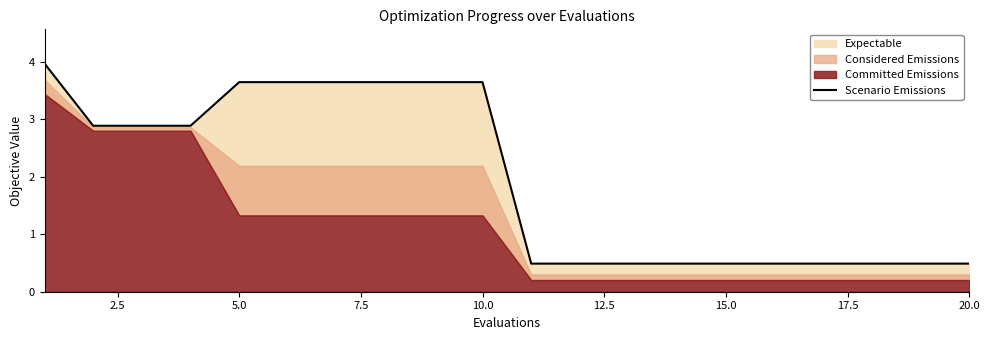

Where is the data nearest to the value 2?

2.5